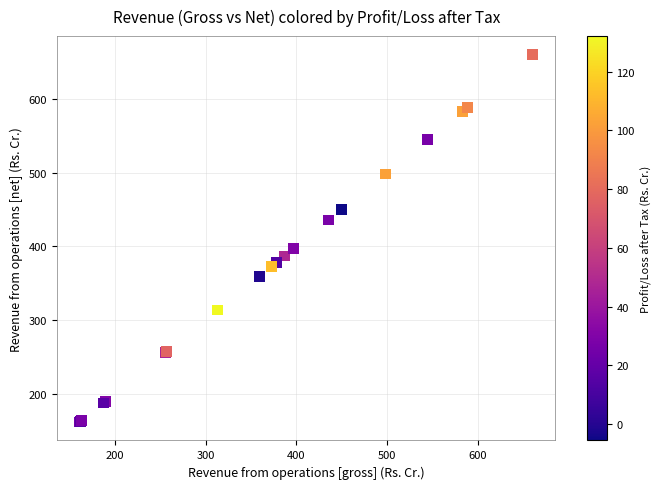

What Y value in the scatter plot is closest to 410?

396.8